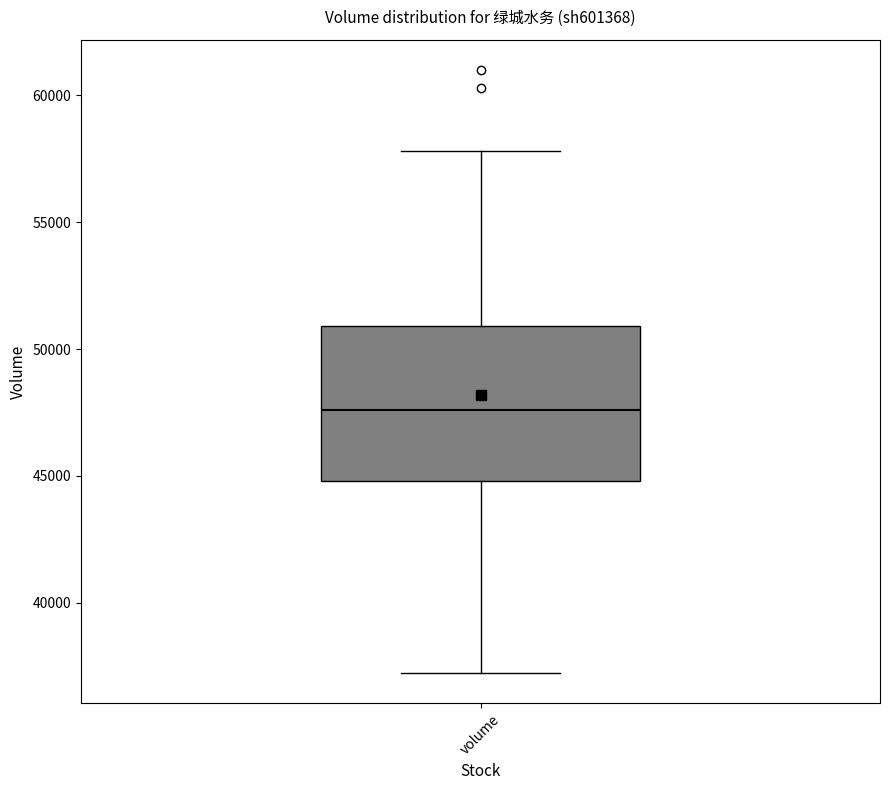

Read this box plot against the y-axis: the position of the median line, the range covered by the box, and the ends of both whiskers. The values are not printed on the chart, so give them approximately, as read against the axis.

median 47500, box 45000 to 51000, whiskers 37000 to 58000